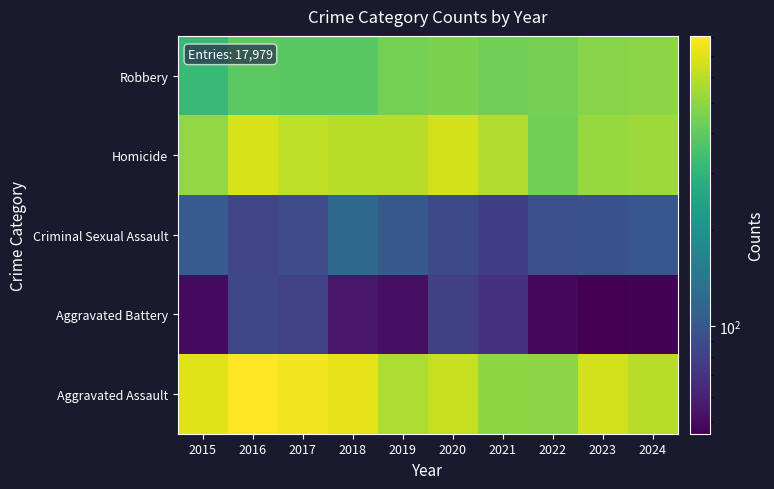

At how many categories does at least one series exceed 364?

10